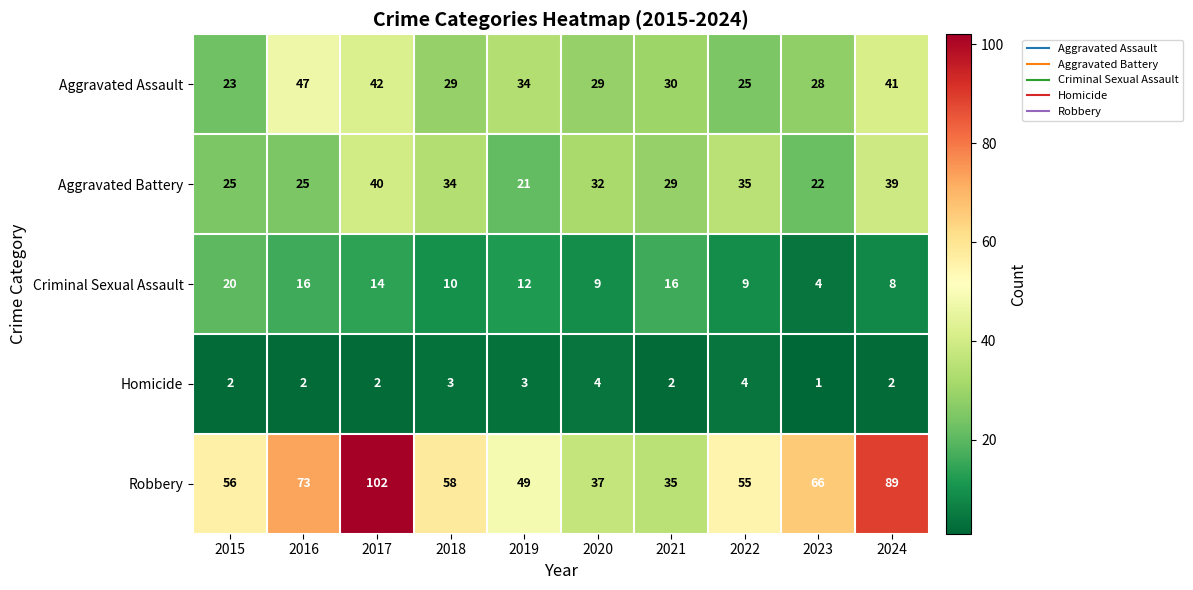

How many distinct data groups are displayed?

5